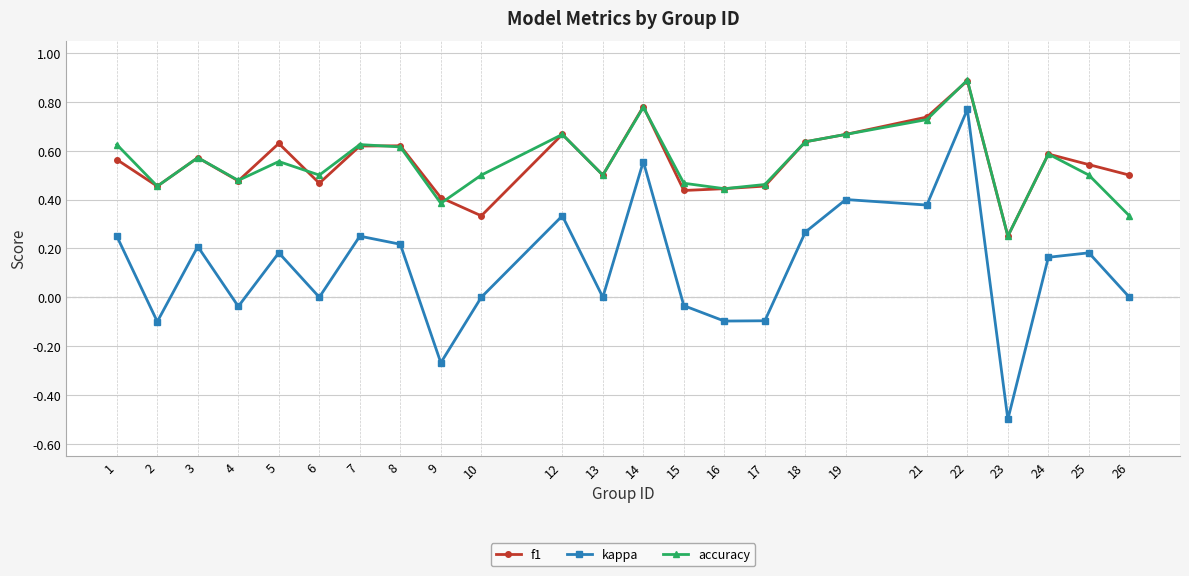

Which series has the largest range (max minus min)?

kappa